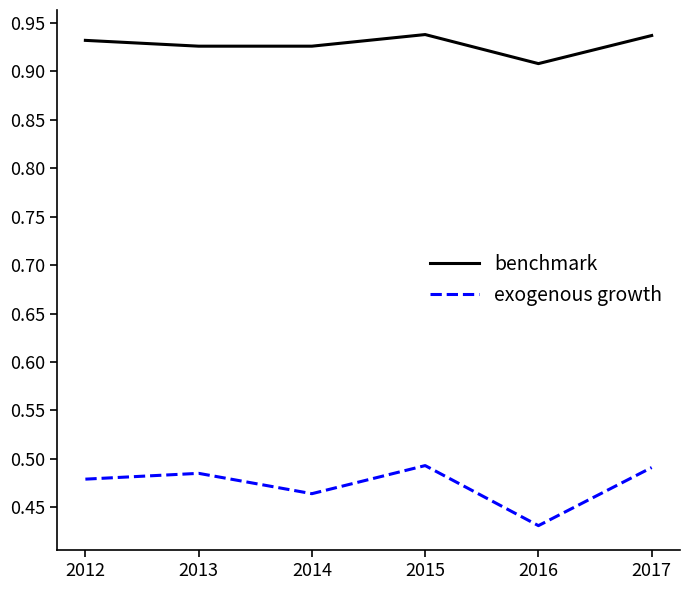

Which category has the lowest value in the exogenous growth series?

2016